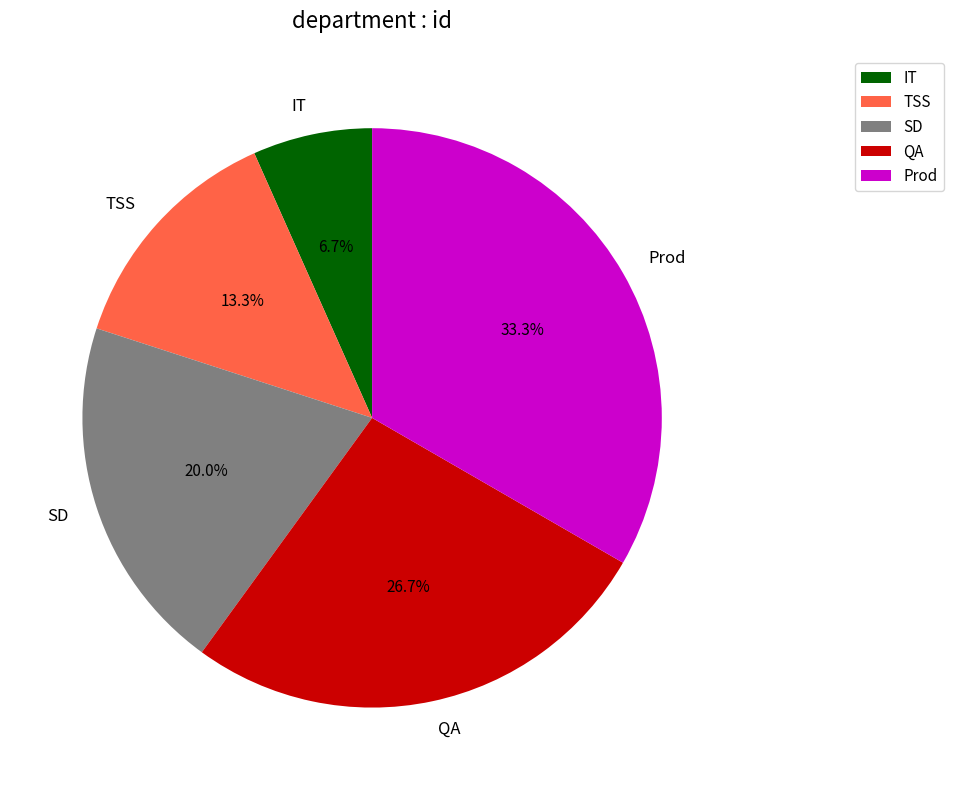

To the nearest percent, what portion does Prod represent?

33%